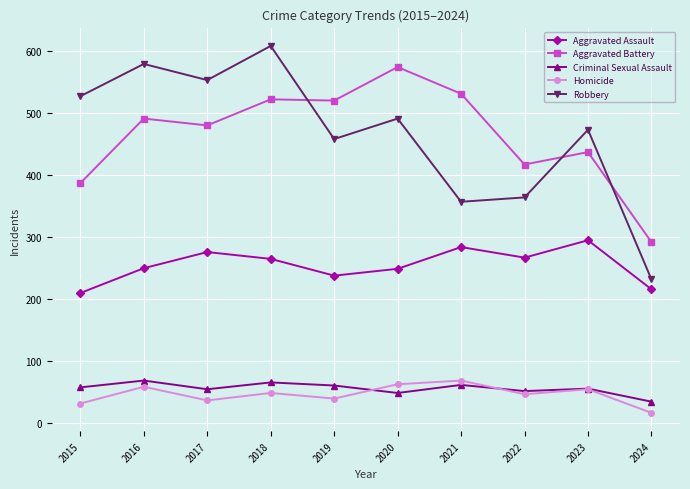

What is the total value across all series at 2024?

792